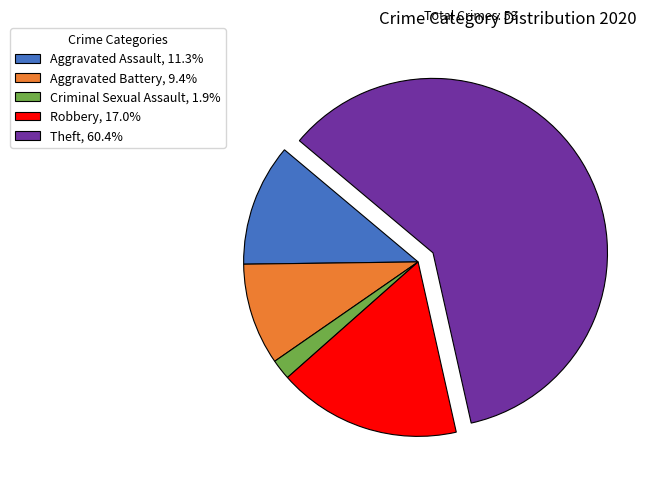

How many segments does this pie chart have?

5